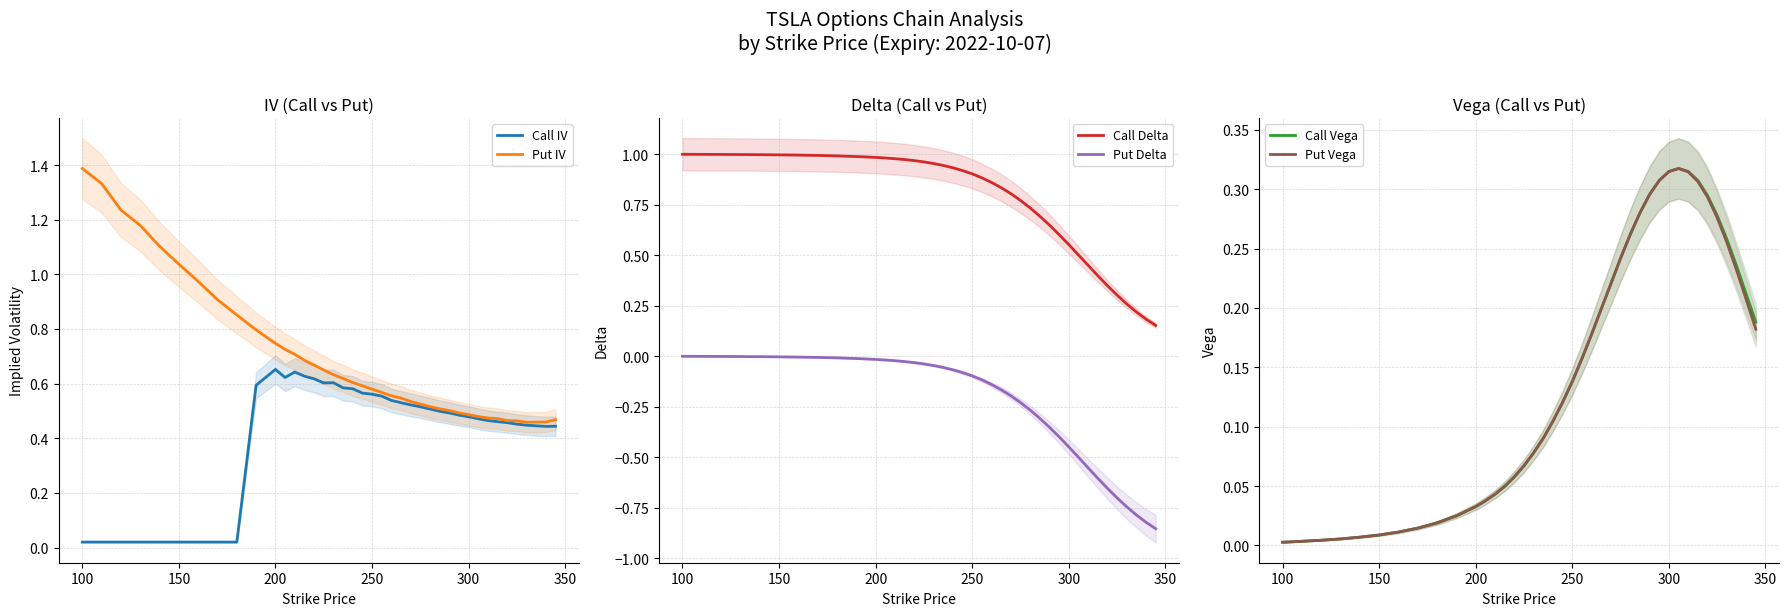

Which series has the widest spread of values?

Put IV